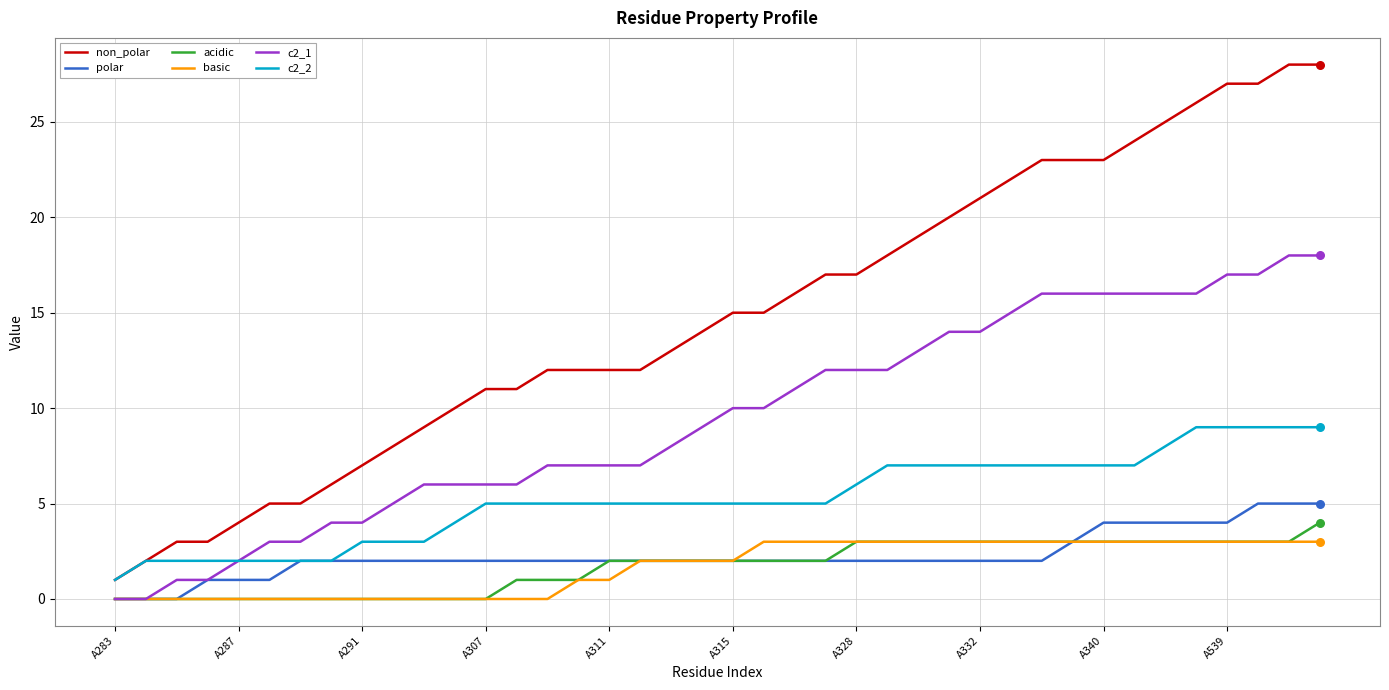

Which series has the largest range (max minus min)?

non_polar